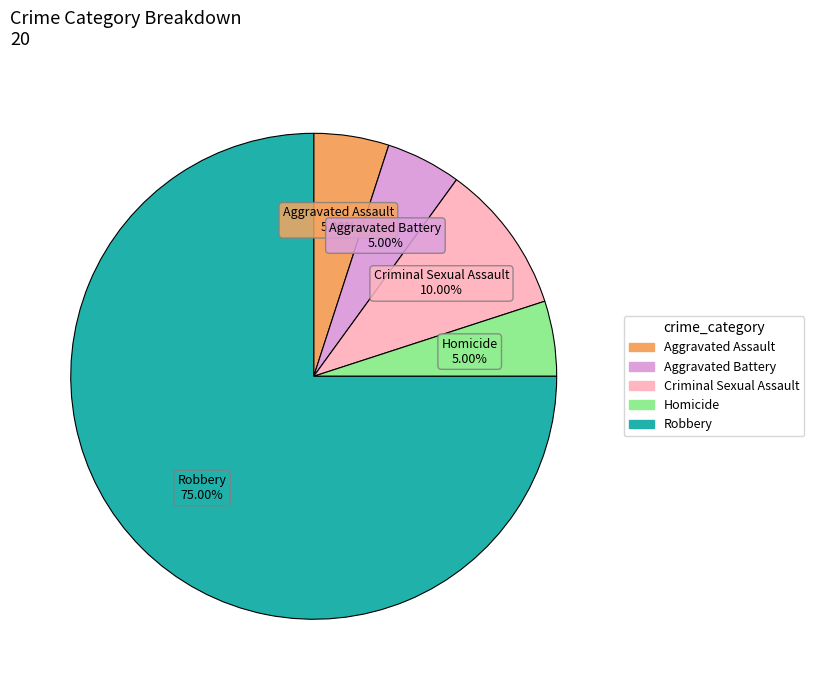

The Homicide slice represents 5% of the pie. True or false?

True